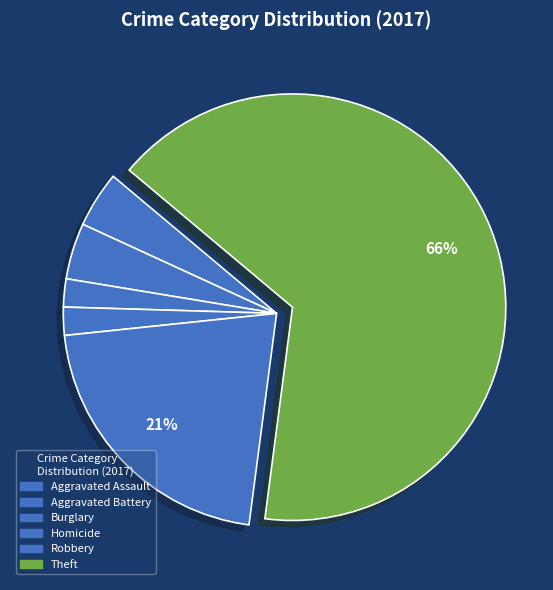

Count the number of slices in the pie.

6